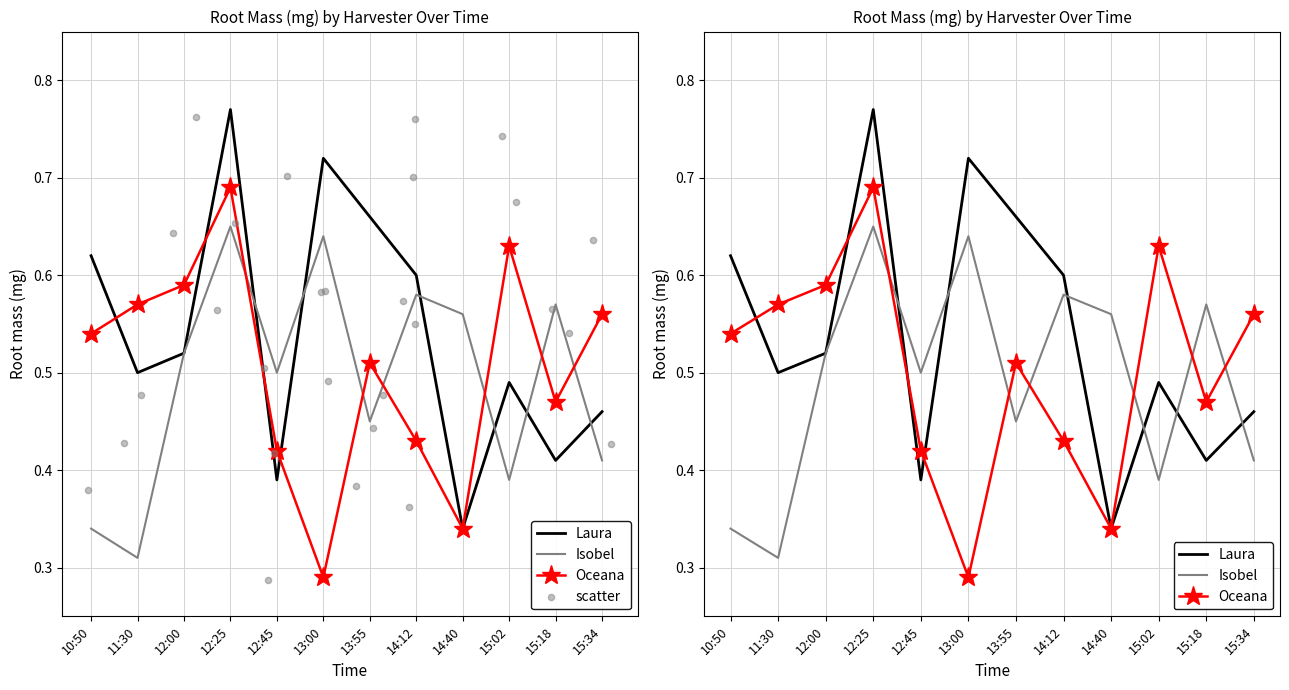

Which series contains the lowest Y value?

Oceana